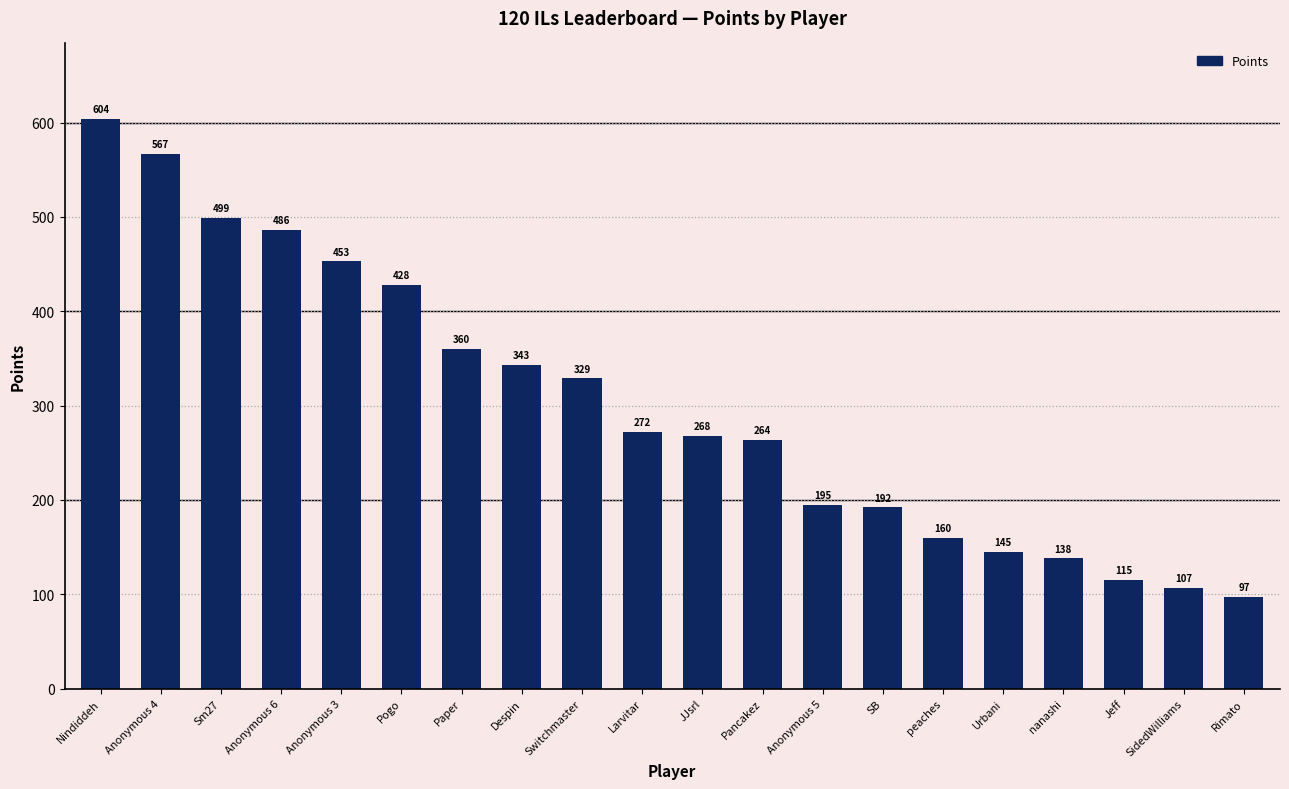

Between Anonymous 6 and Despin, which is larger?

Anonymous 6